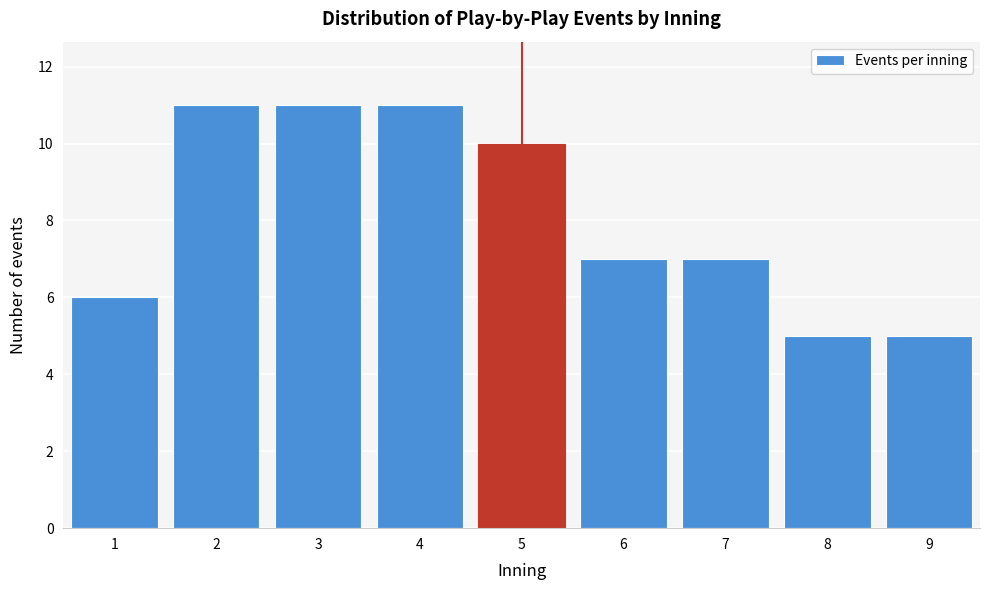

Reading left to right, list all the values displayed in this chart.

1=6	2=11	3=11	4=11	5=10	6=7	7=7	8=5	9=5